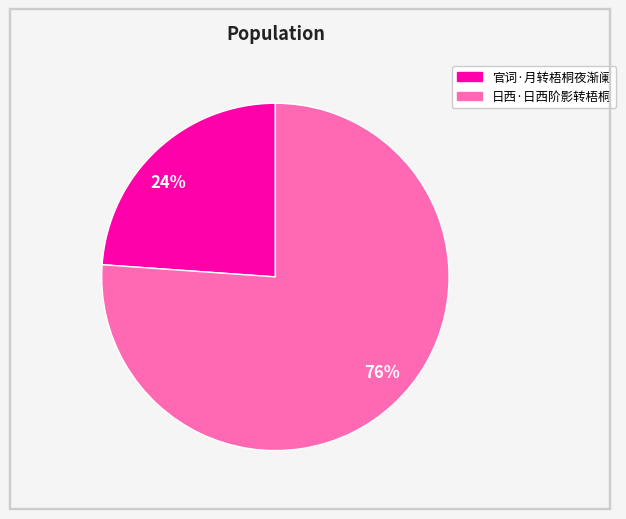

Count the number of slices in the pie.

2